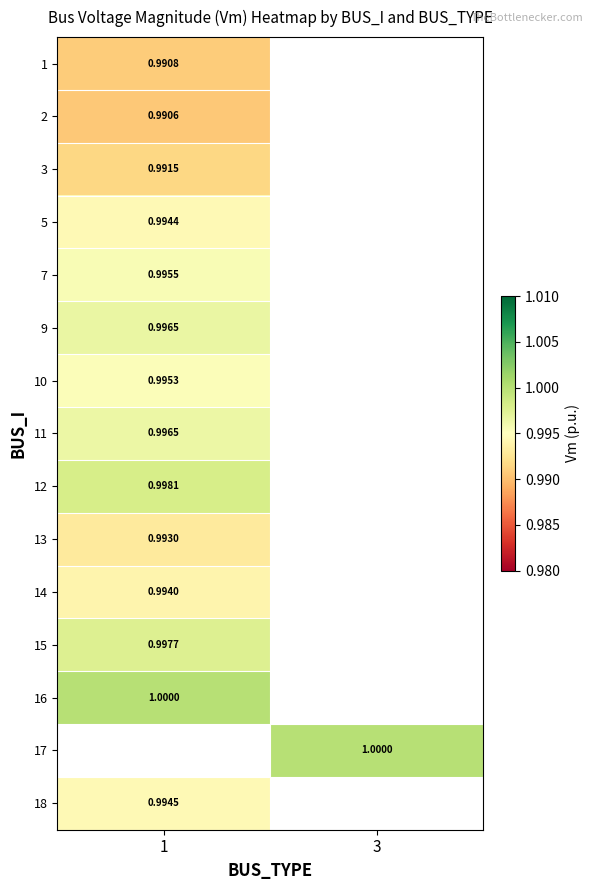

At how many categories does at least one series exceed 0?

2